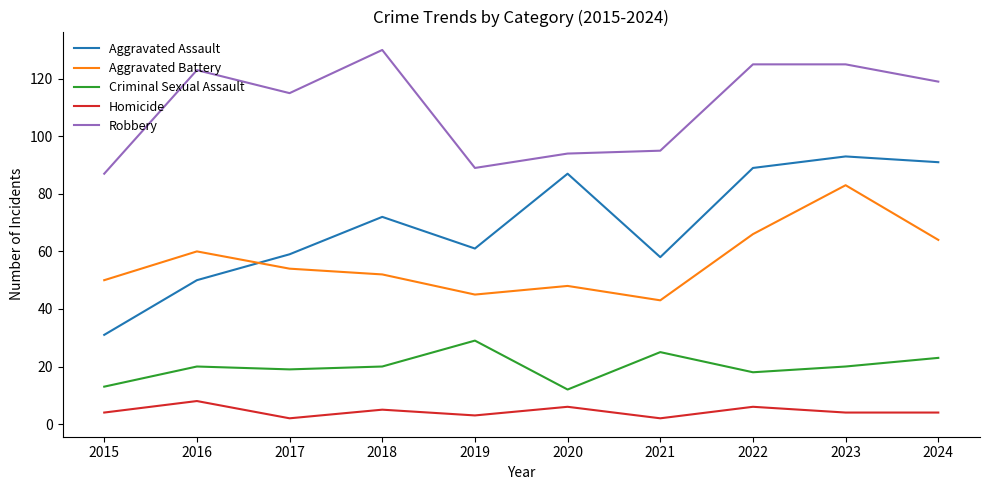

What is the minimum value shown in the chart?

2